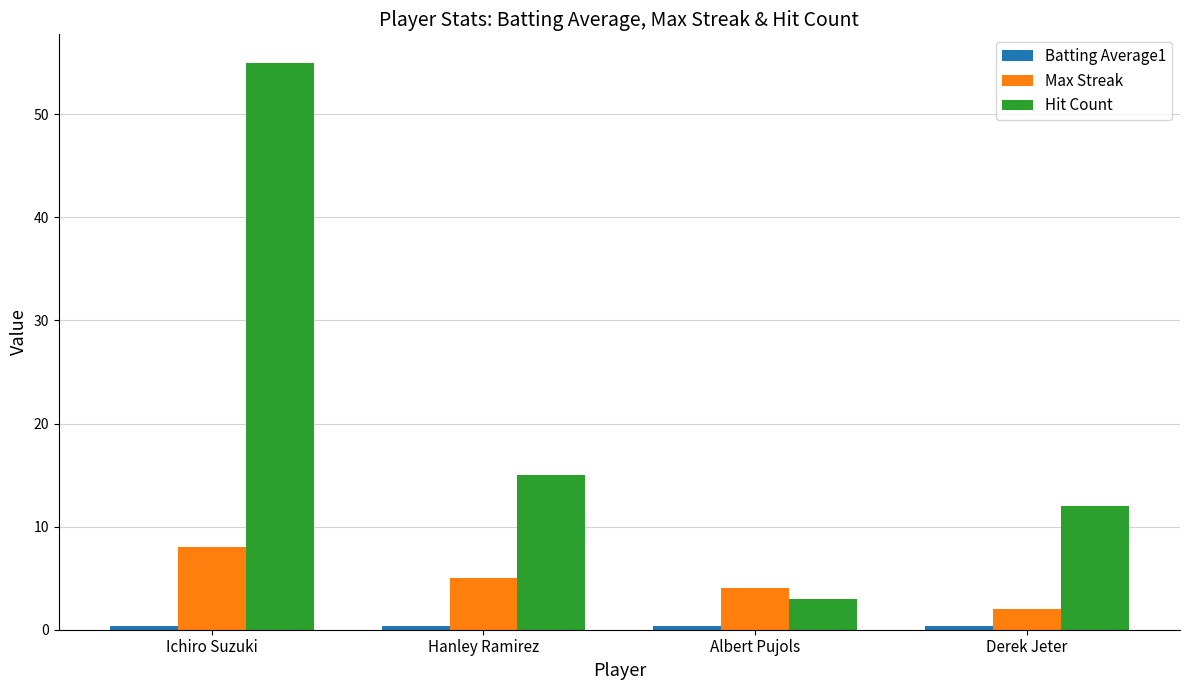

The value of Max Streak at Hanley Ramirez is 2.7. True or false?

False